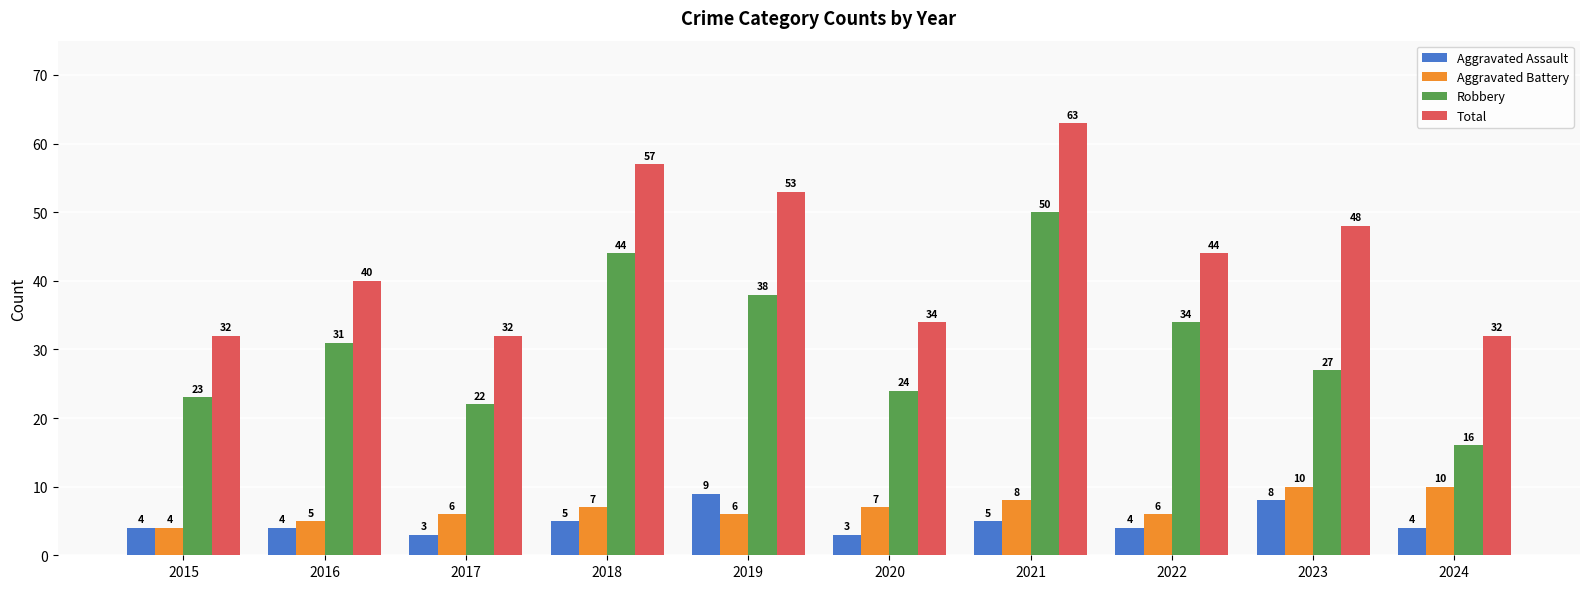

What is the sum of the Robbery values at 2019 and 2023?

65